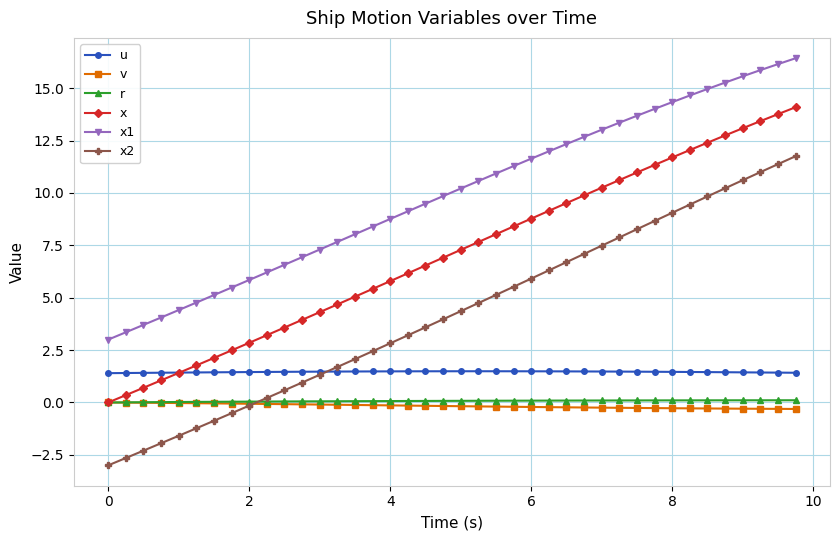

What is the value of the x2 point at the 19th from the left?

3.6